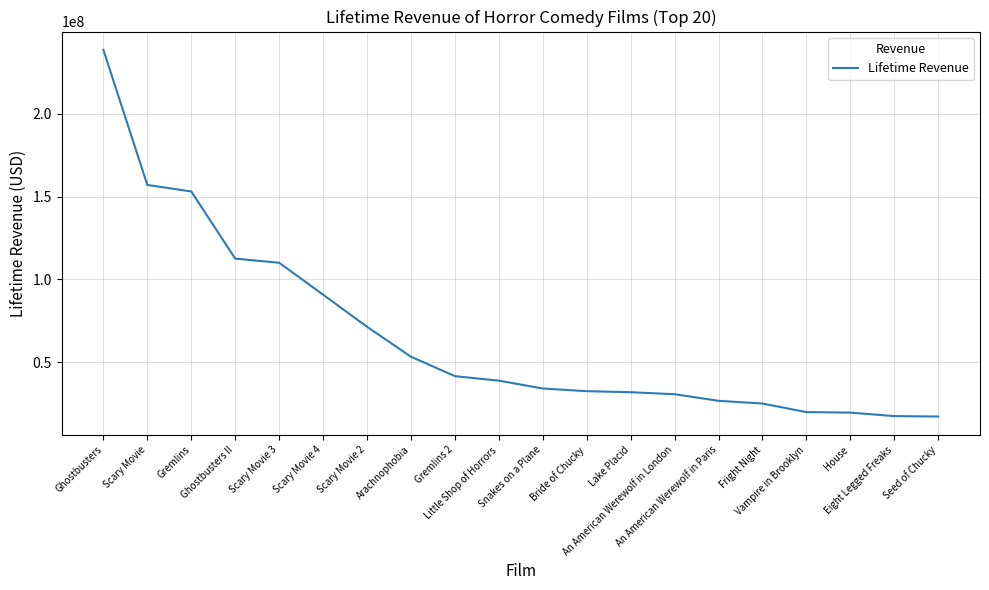

True or false: the data shows 38748395 at Little Shop of Horrors.

True